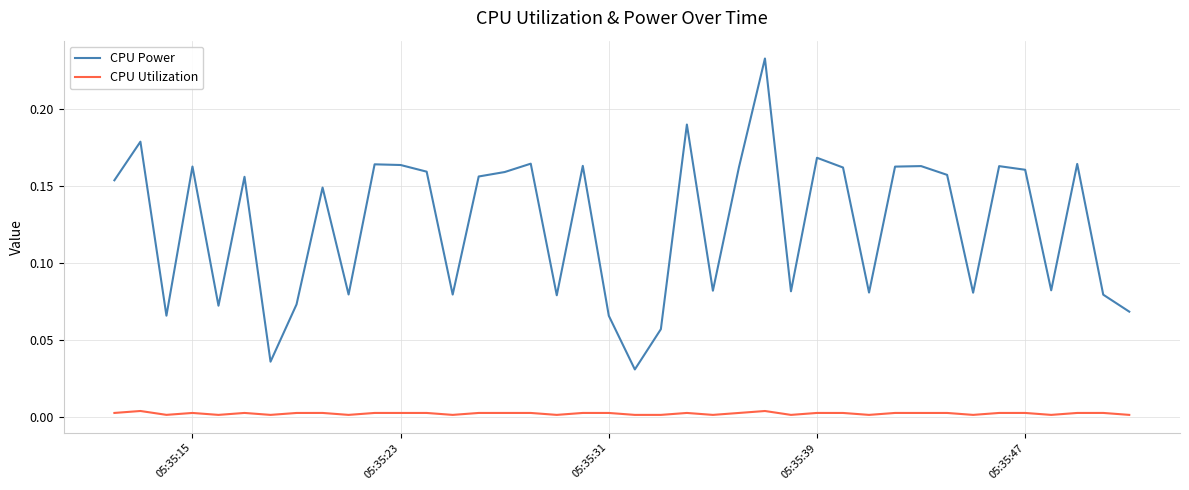

Which series has the widest spread of values?

CPU Power